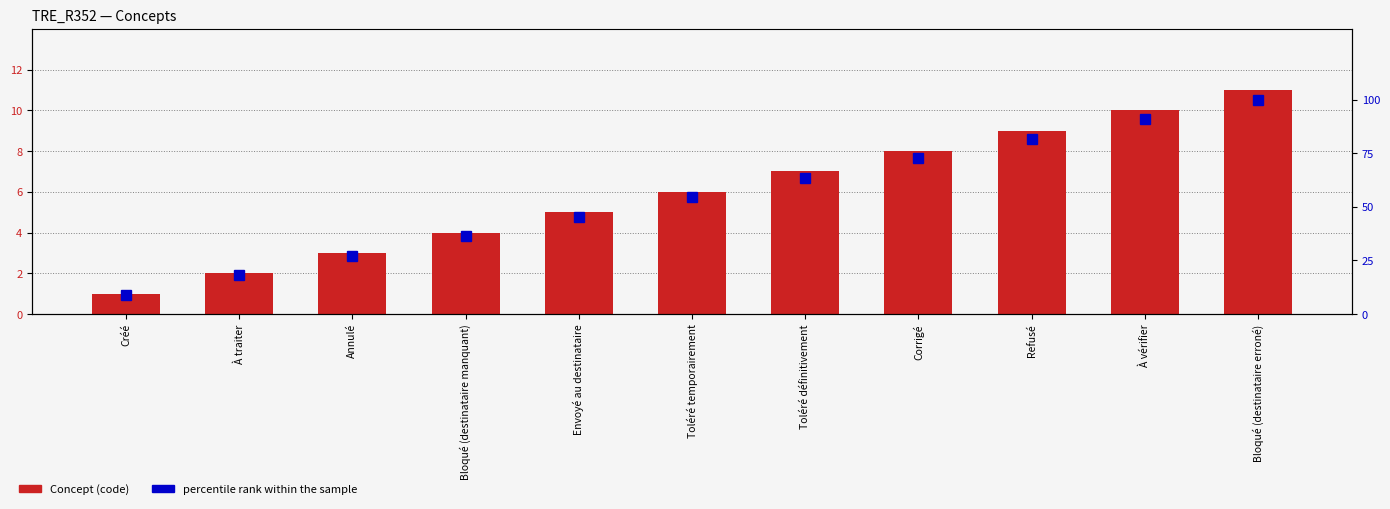

Which series has the largest total across all categories?

percentile rank within the sample